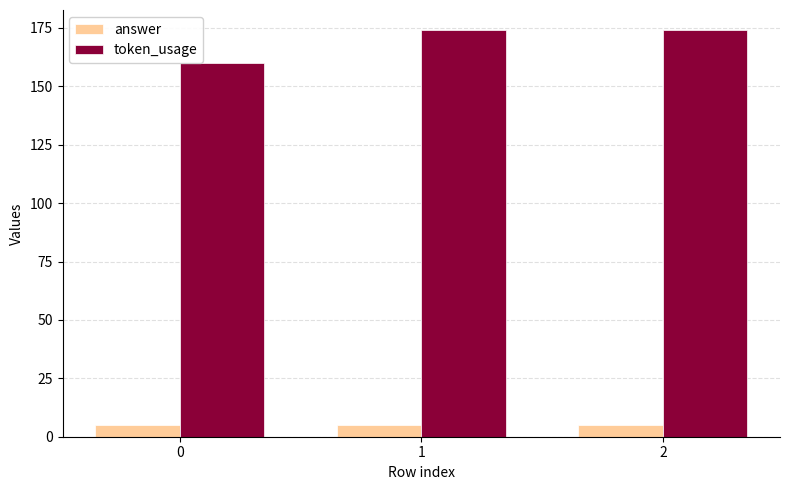

What is the minimum value for answer?

5